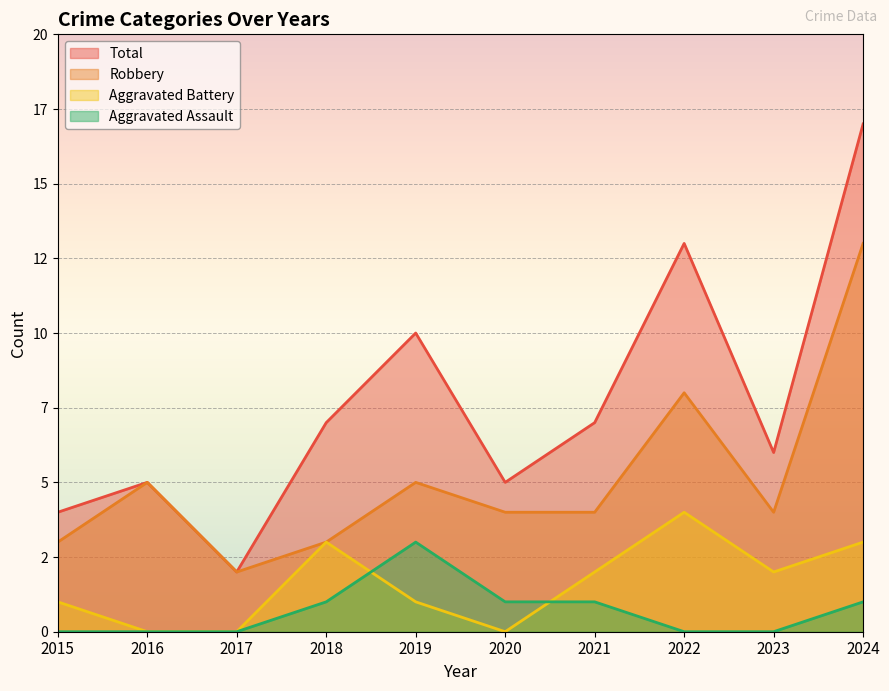

In Aggravated Assault, how many points are higher than both neighbors (excluding endpoints)?

1